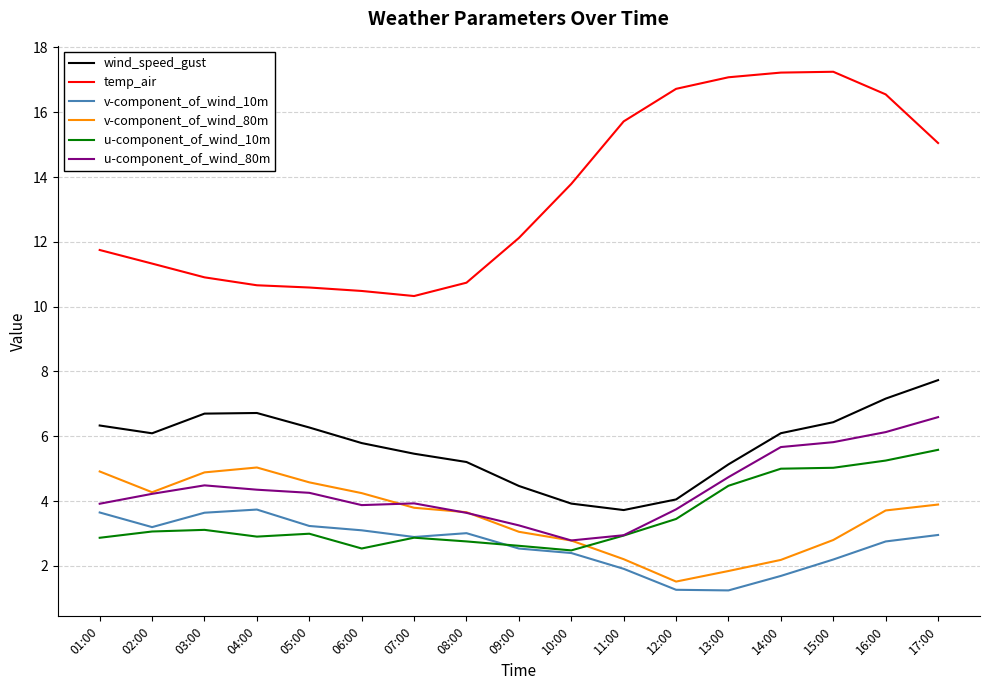

What is the sum of all temp_air values?

228.3